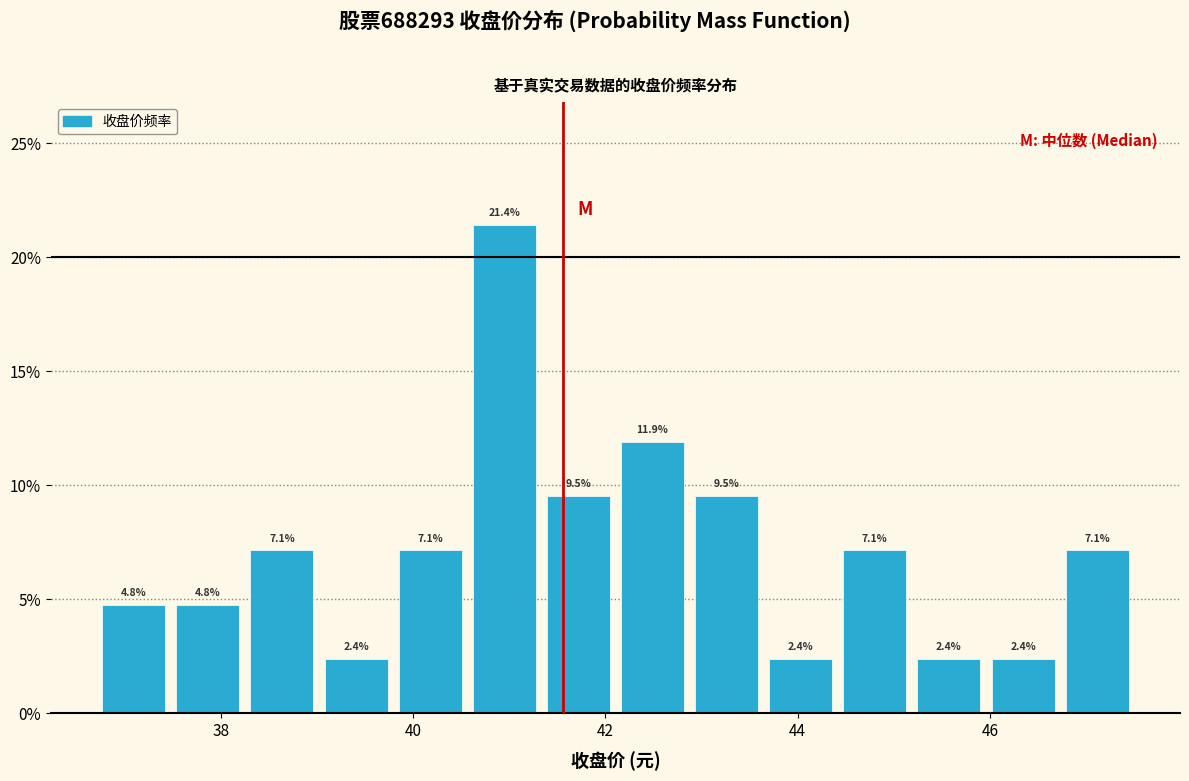

Around what value on the x-axis is the tallest bar? Give the approximate position of its centre, as read against the axis.

41.0